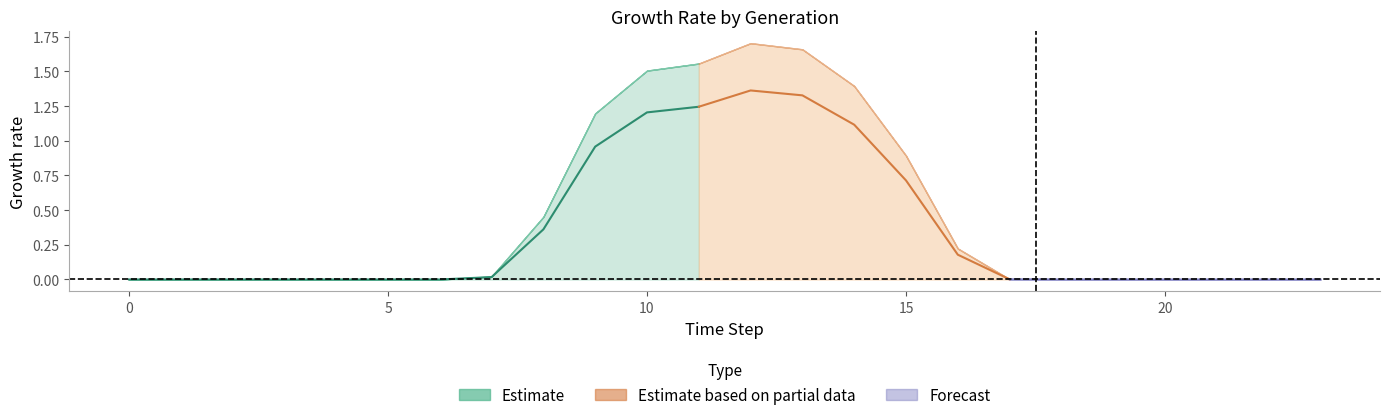

Is it true that GenID4 equals 1.2 at 9?

True